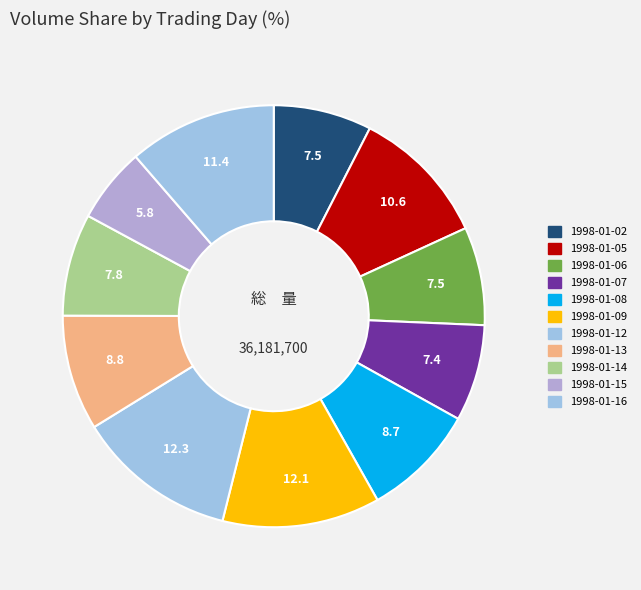

How many segments does this pie chart have?

11